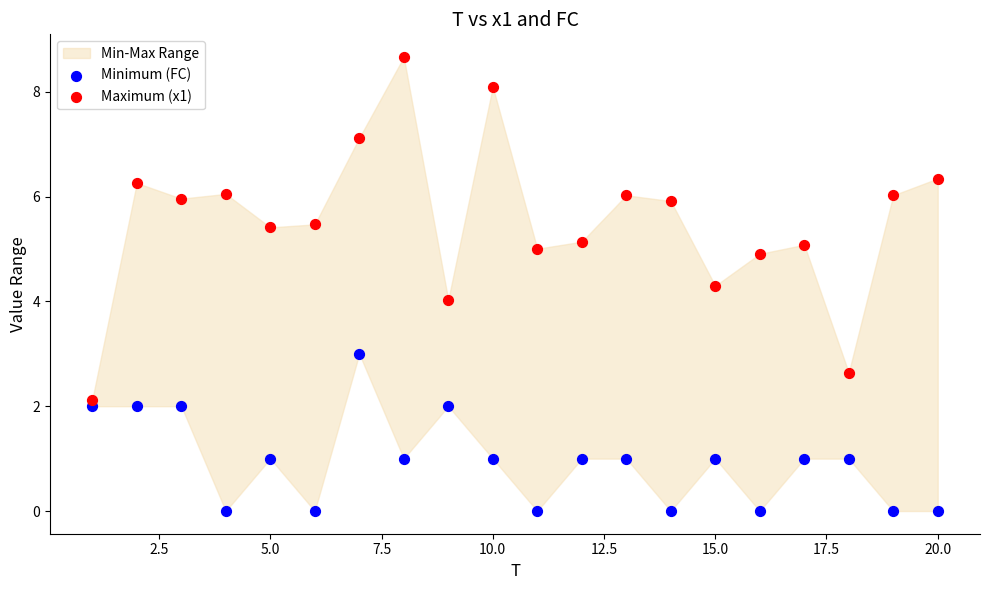

Across all data points, what is the range of Y values (max minus min)?

8.7